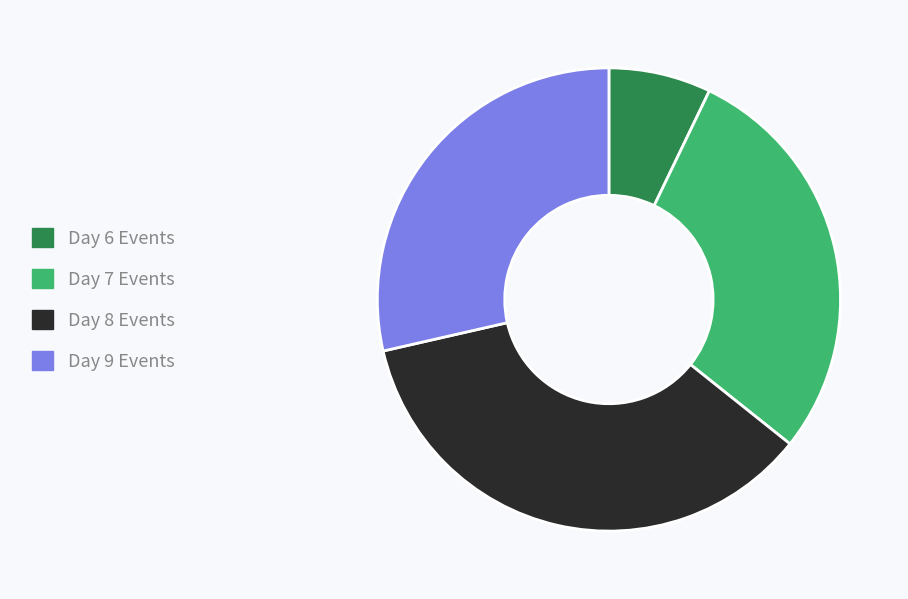

Count the number of slices in the pie.

4